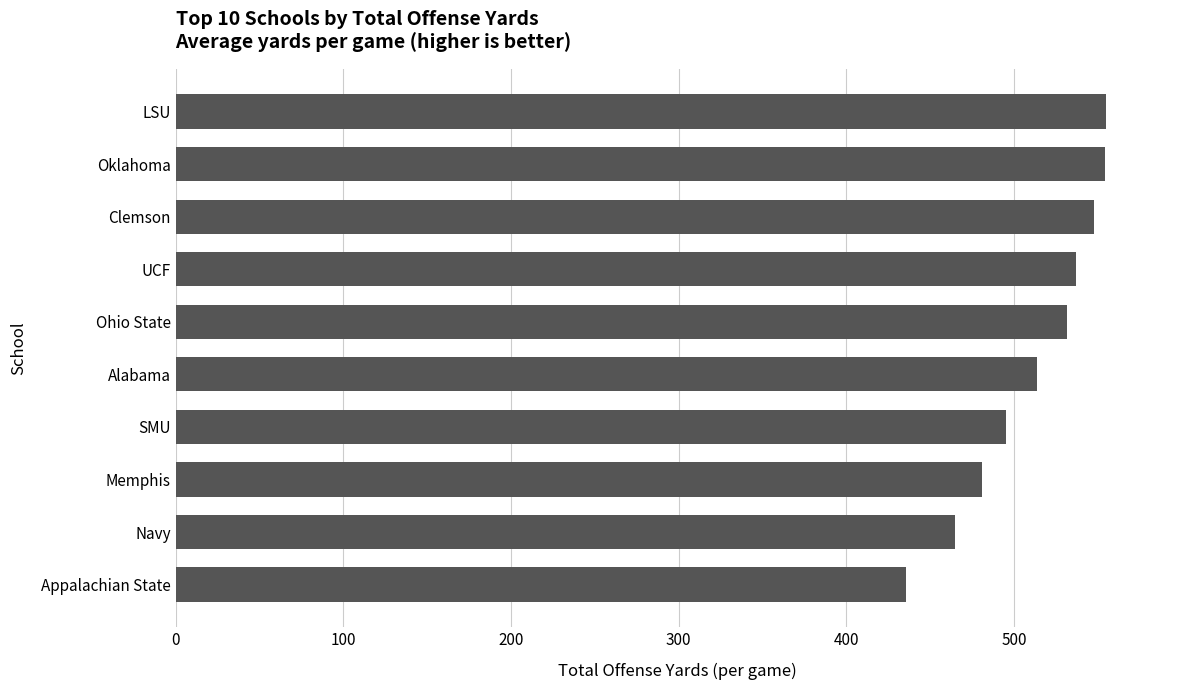

Where is the data nearest to the value 495?

SMU